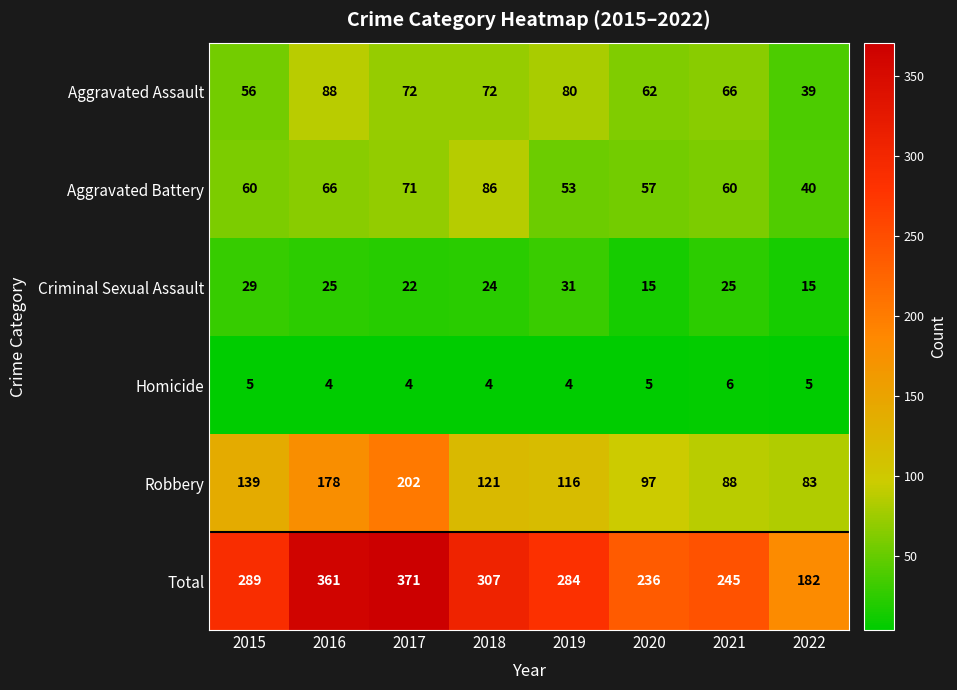

What is the difference between the Criminal Sexual Assault values at 2022 and 2017?

7